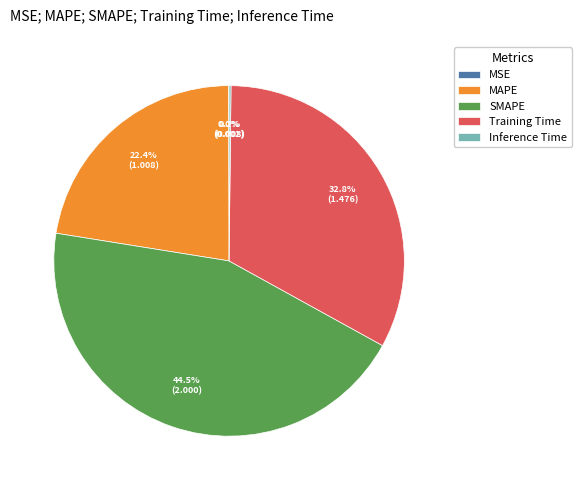

Is the sum of SMAPE and Training Time greater than half?

Yes